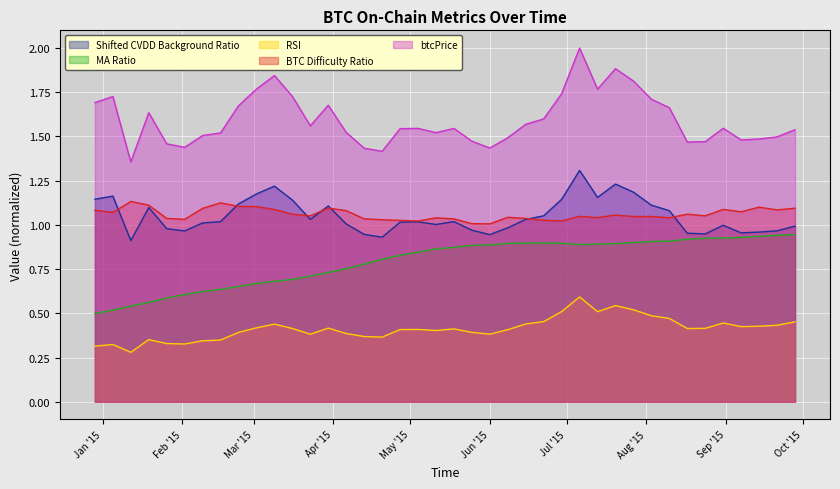

Which series has the largest range (max minus min)?

btcPrice